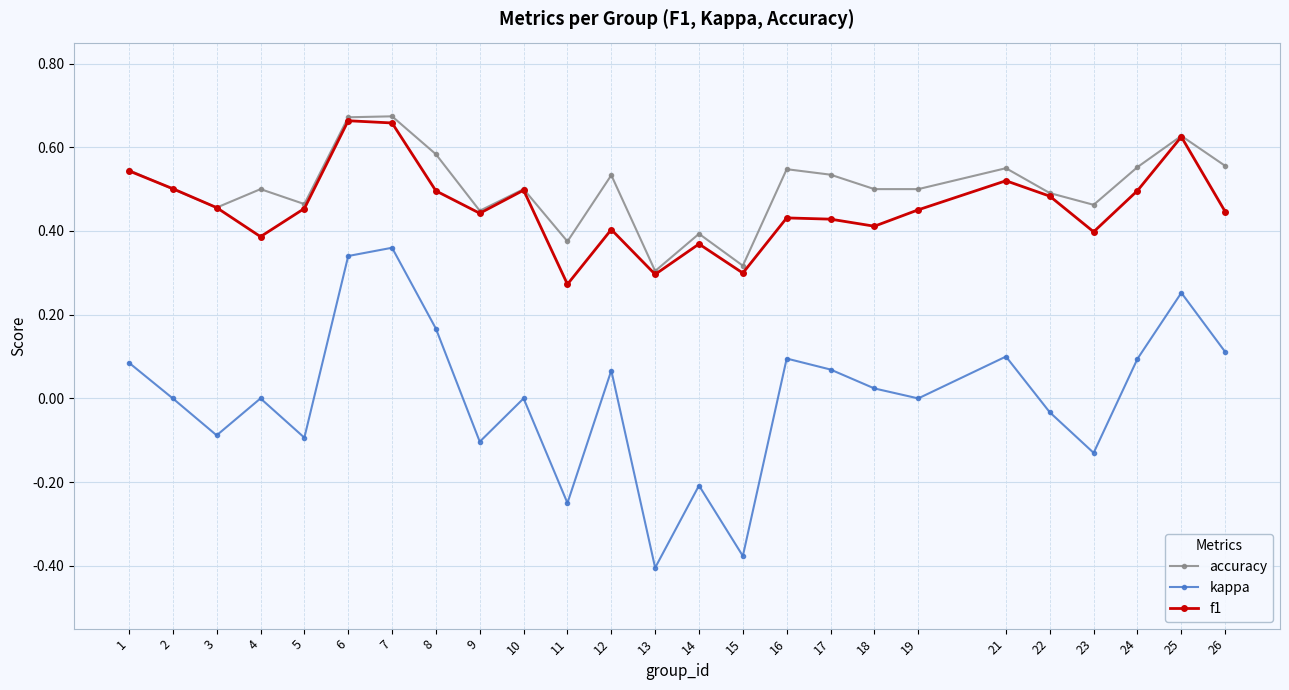

Which series has the widest spread of values?

kappa